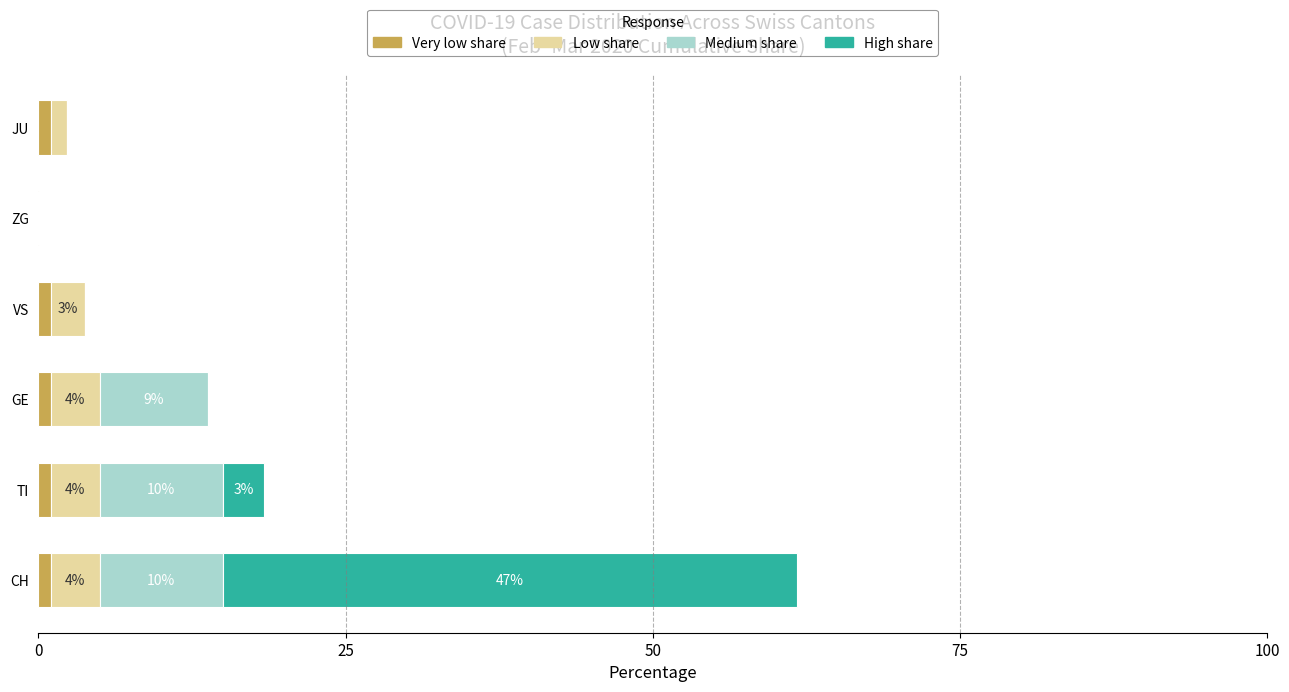

At which category is the sum across all series the highest?

CH